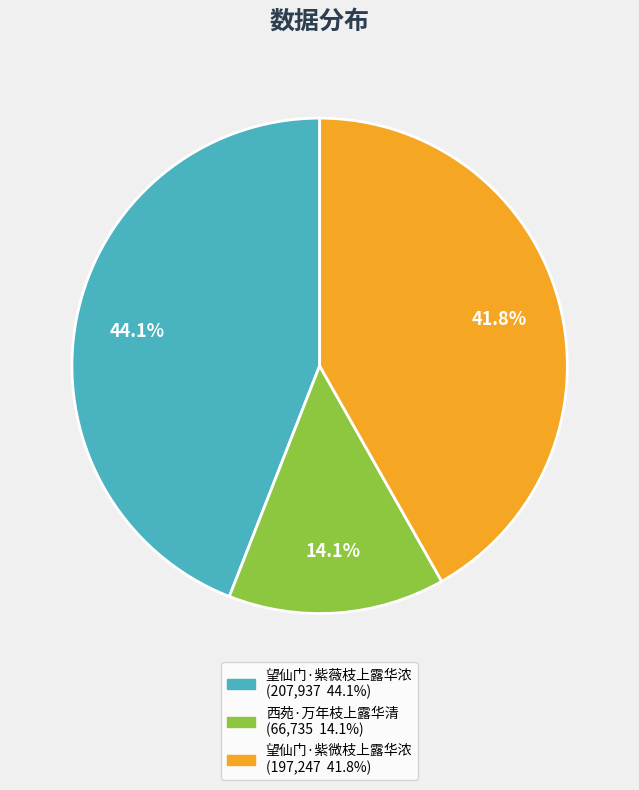

Approximately how many times larger is the value at 西苑·万年枝上露华清 compared to 望仙门·紫微枝上露华浓?

0.3